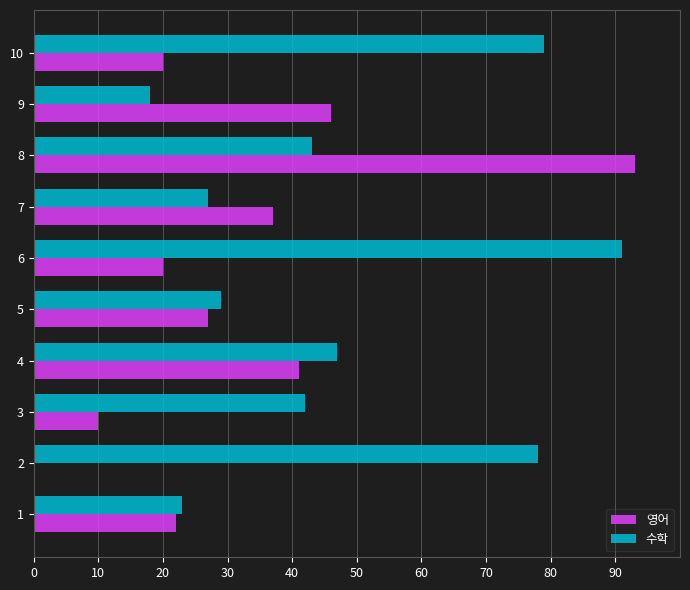

At which category does the chart reach its peak across all series?

8